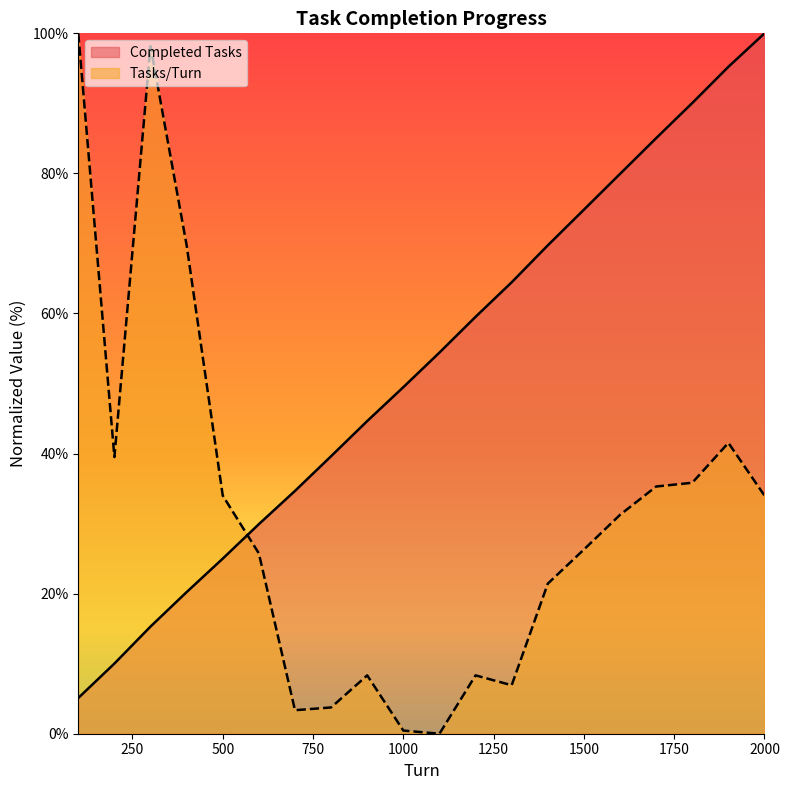

Which series has the largest total across all categories?

Completed Tasks